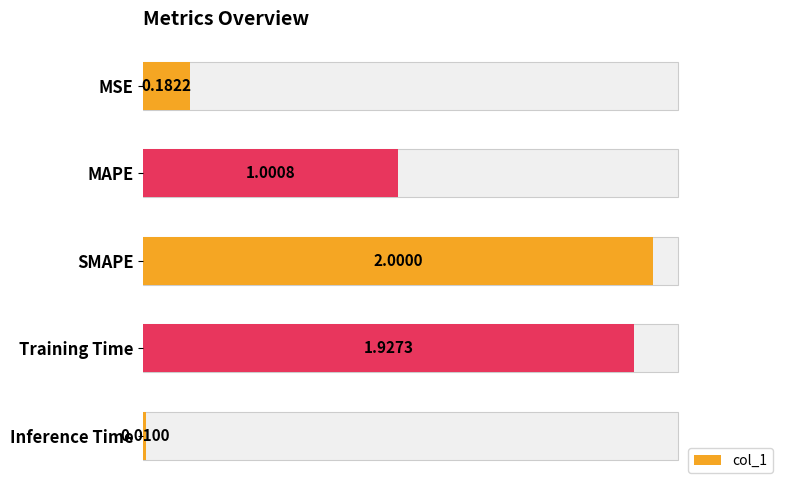

List the labels in order of value, largest first.

SMAPE, Training Time, MAPE, MSE, Inference Time